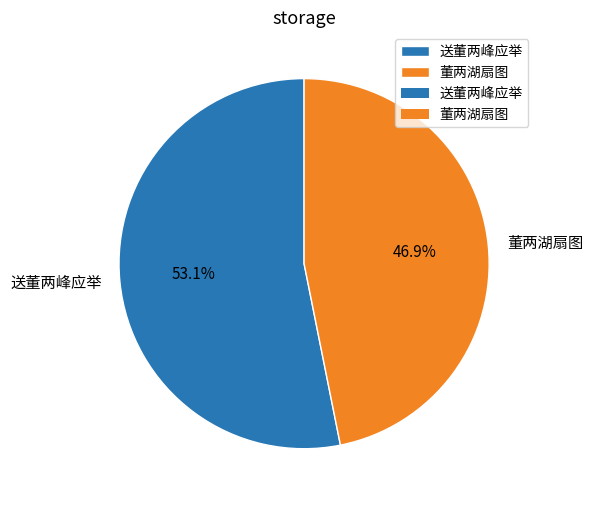

What percentage is the 送董两峰应举 slice, to the nearest percent?

53%